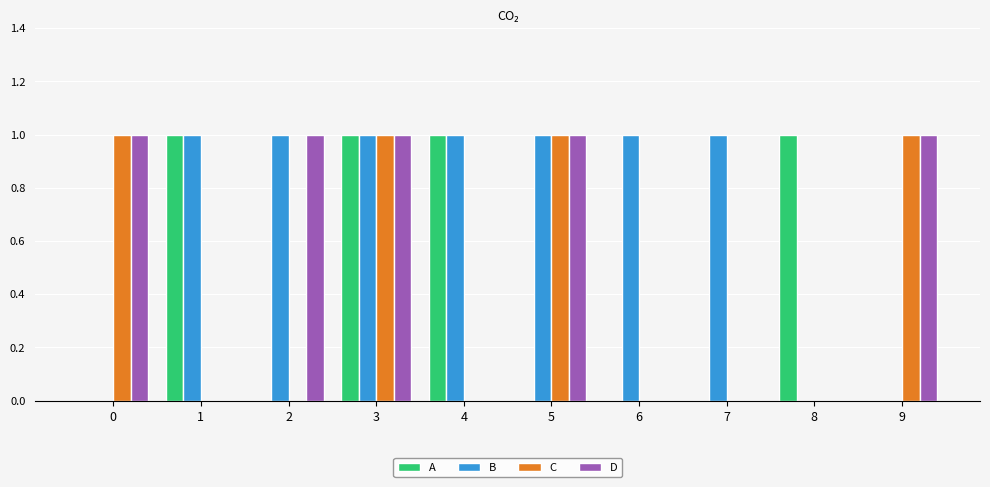

How many distinct data groups are displayed?

4